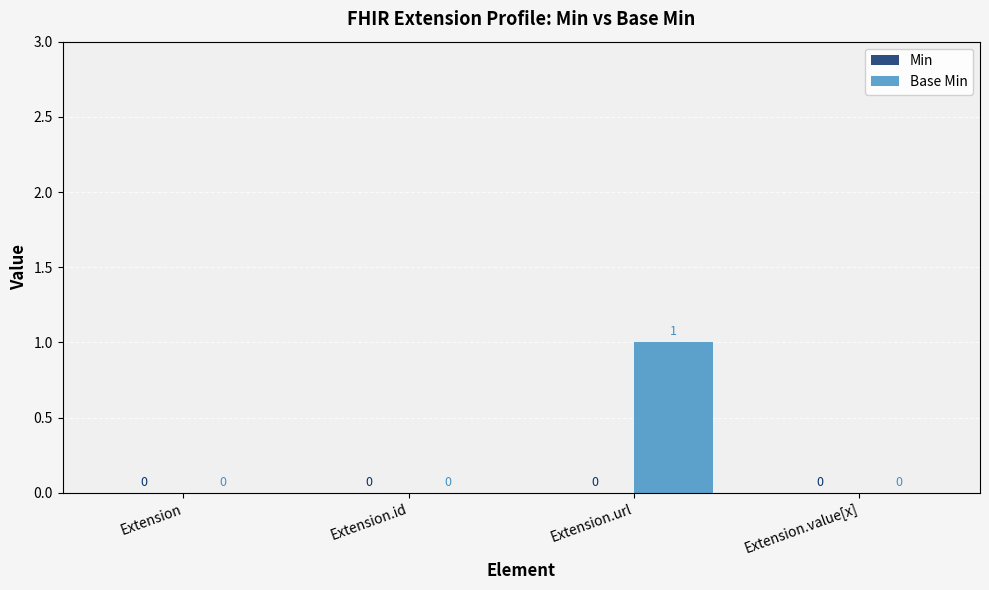

Which has a higher value, Extension.url or Extension.id?

Extension.url